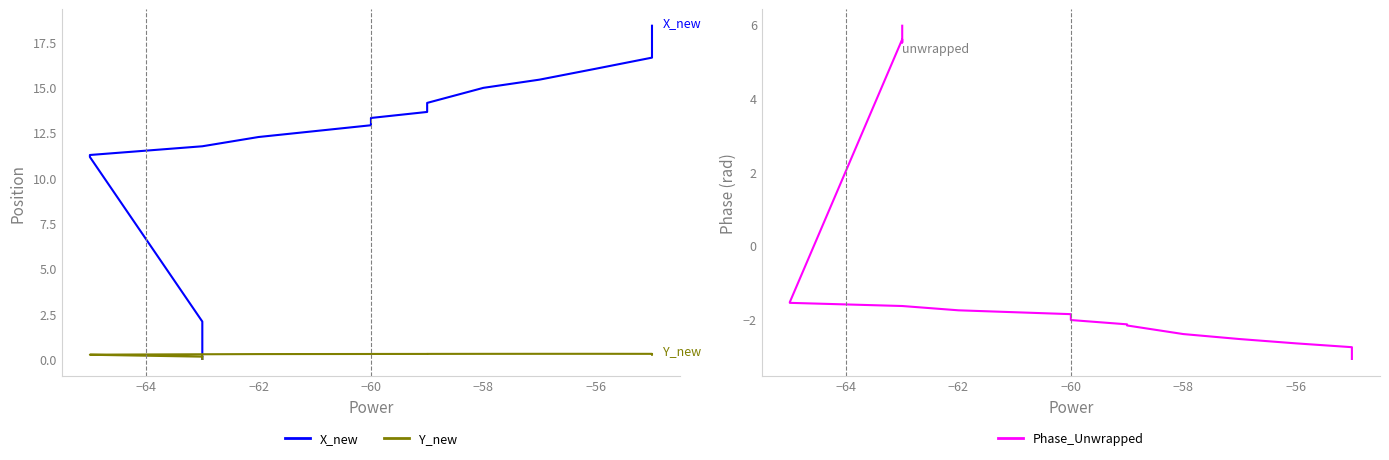

Count the number of categories in the chart.

20